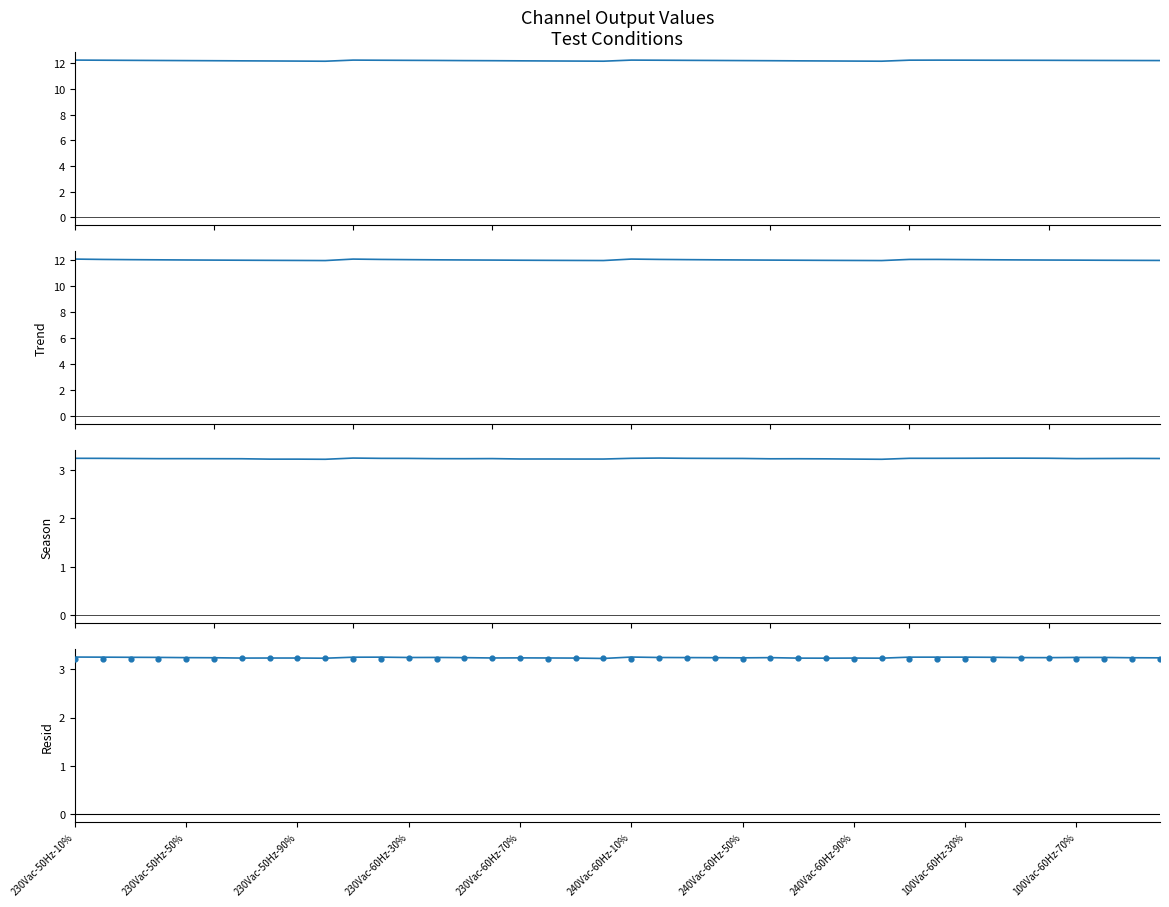

At how many categories does at least one series exceed 4?

40